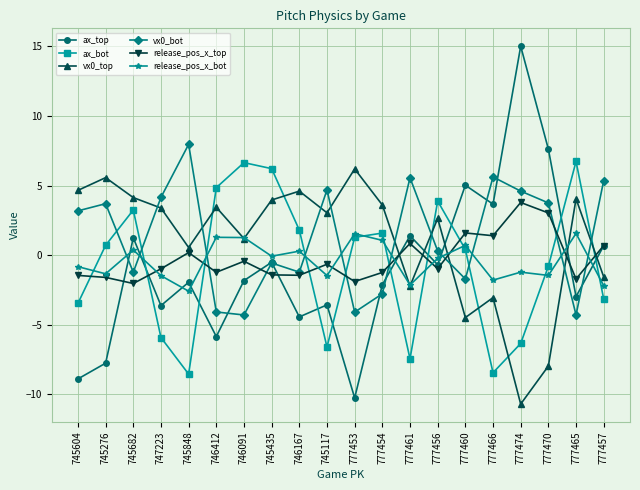

Where is the first local minimum for release_pos_x_top?

745682